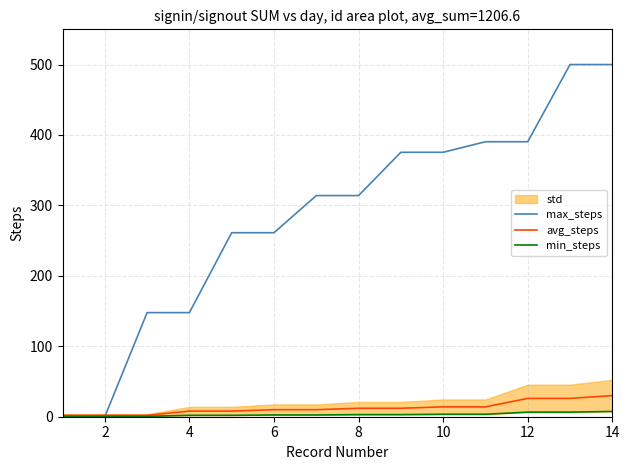

What is the highest value of the avg_steps series?

30.0